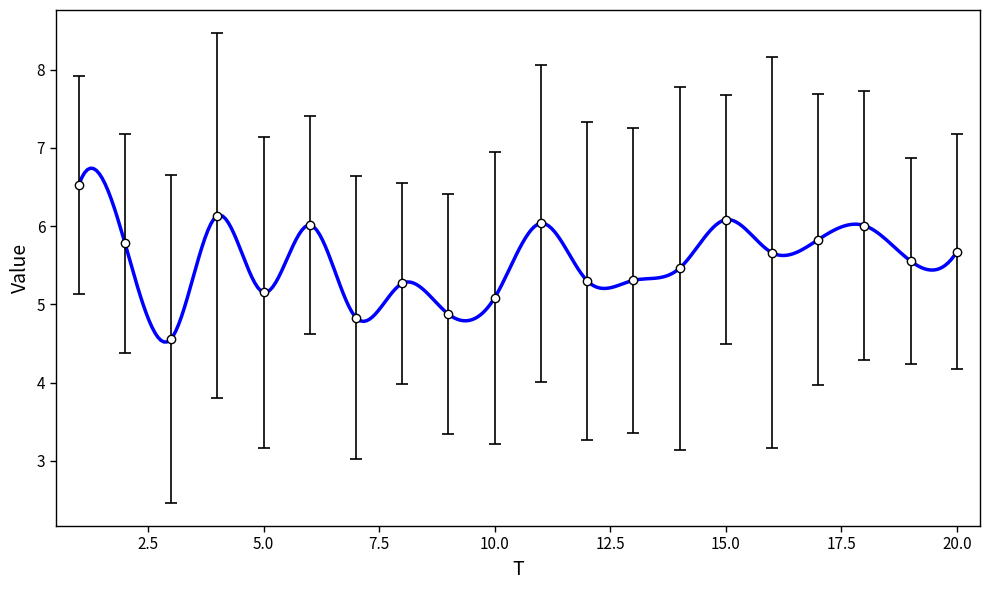

How many data points does each series have?

20